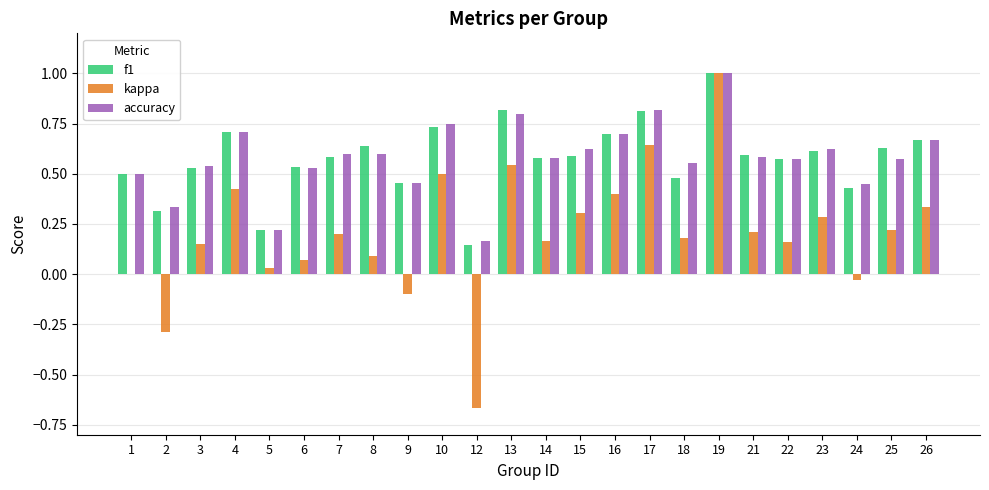

Which category has the highest value in the accuracy series?

19